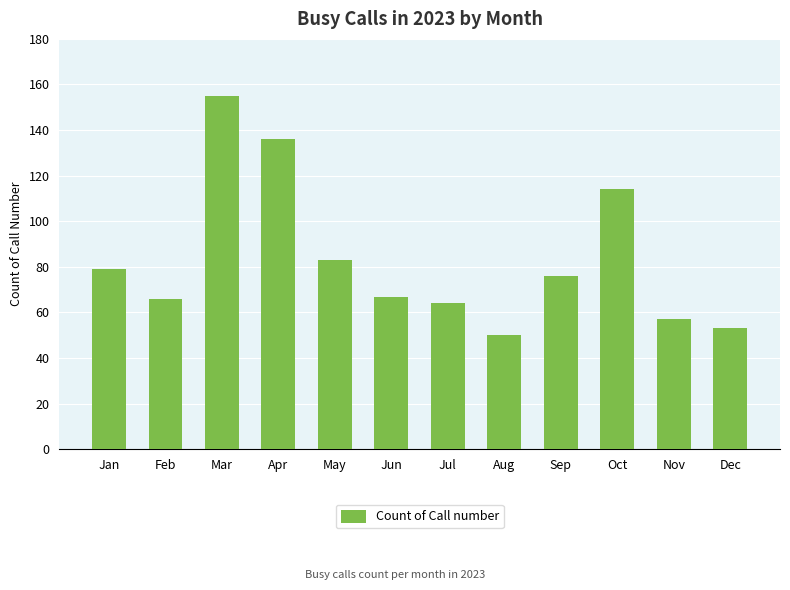

How many bars are there in total?

12